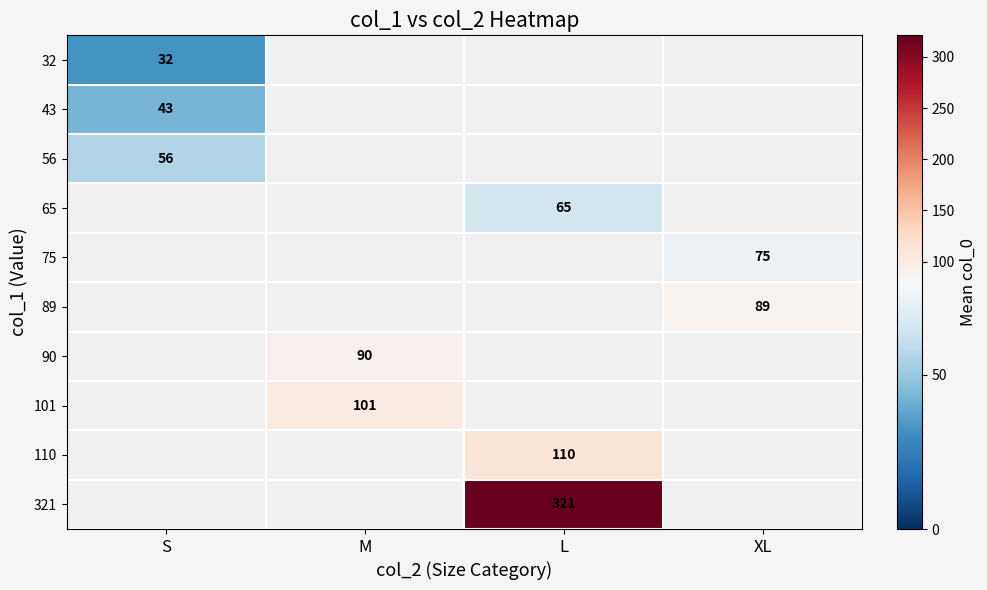

Is it true that 89 equals 34 at XL?

False